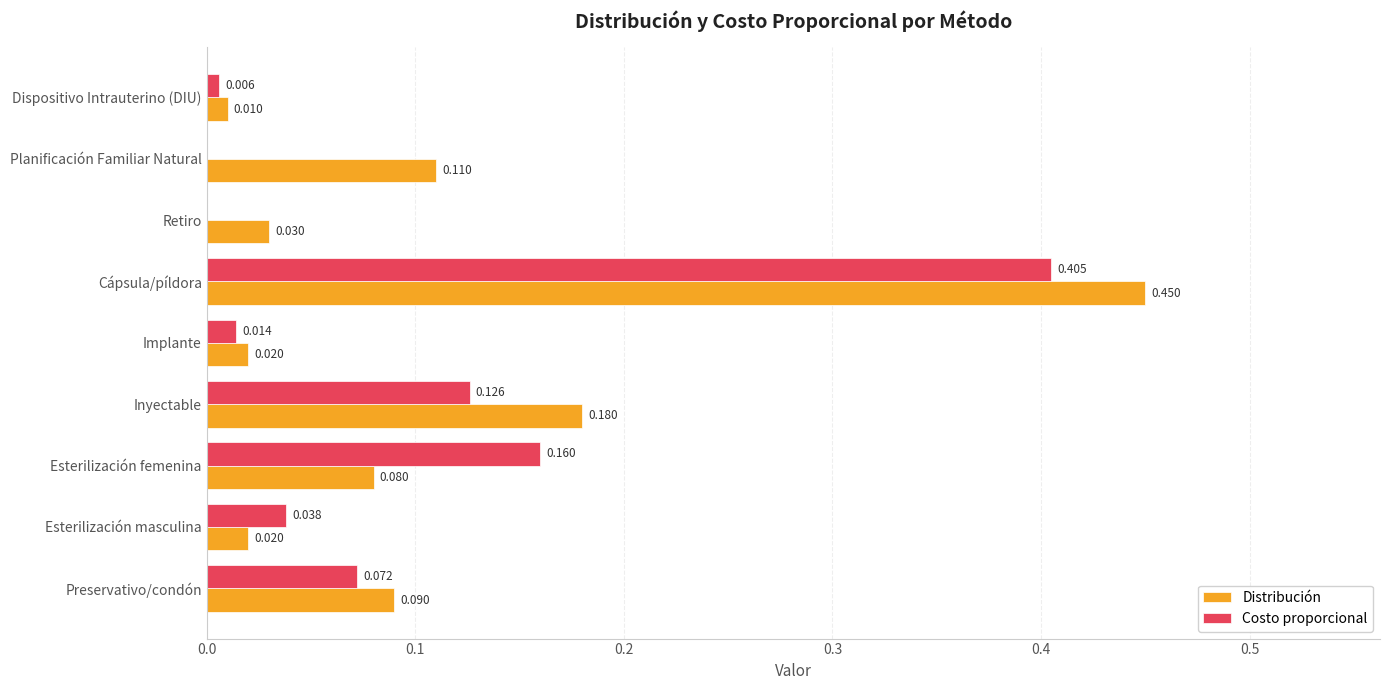

At which category does the chart reach its peak across all series?

Cápsula/píldora